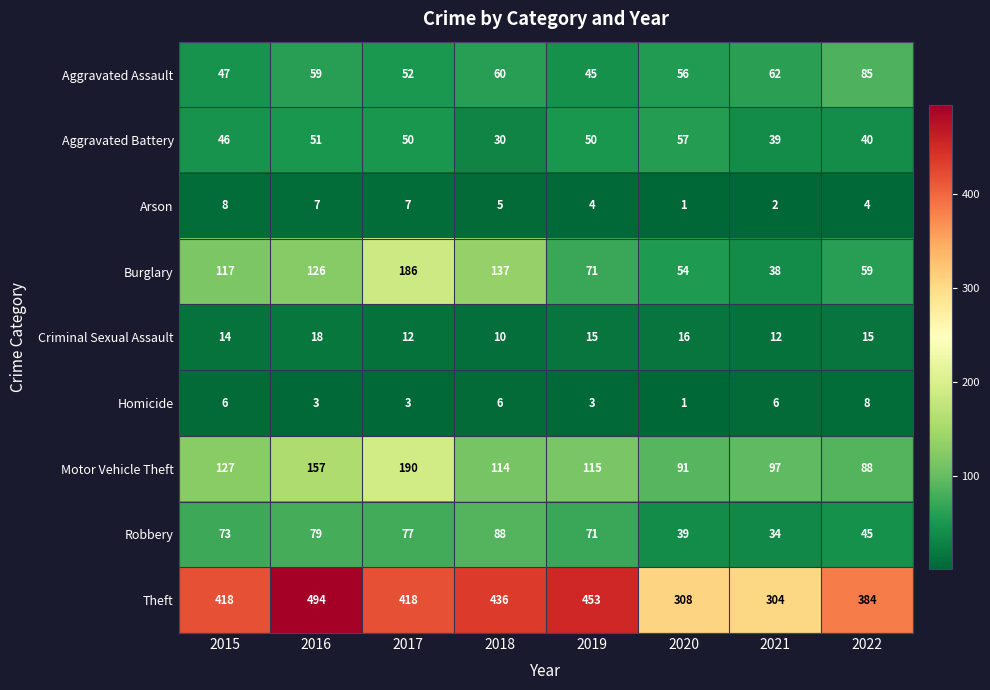

What is the sum of all Motor Vehicle Theft values?

979